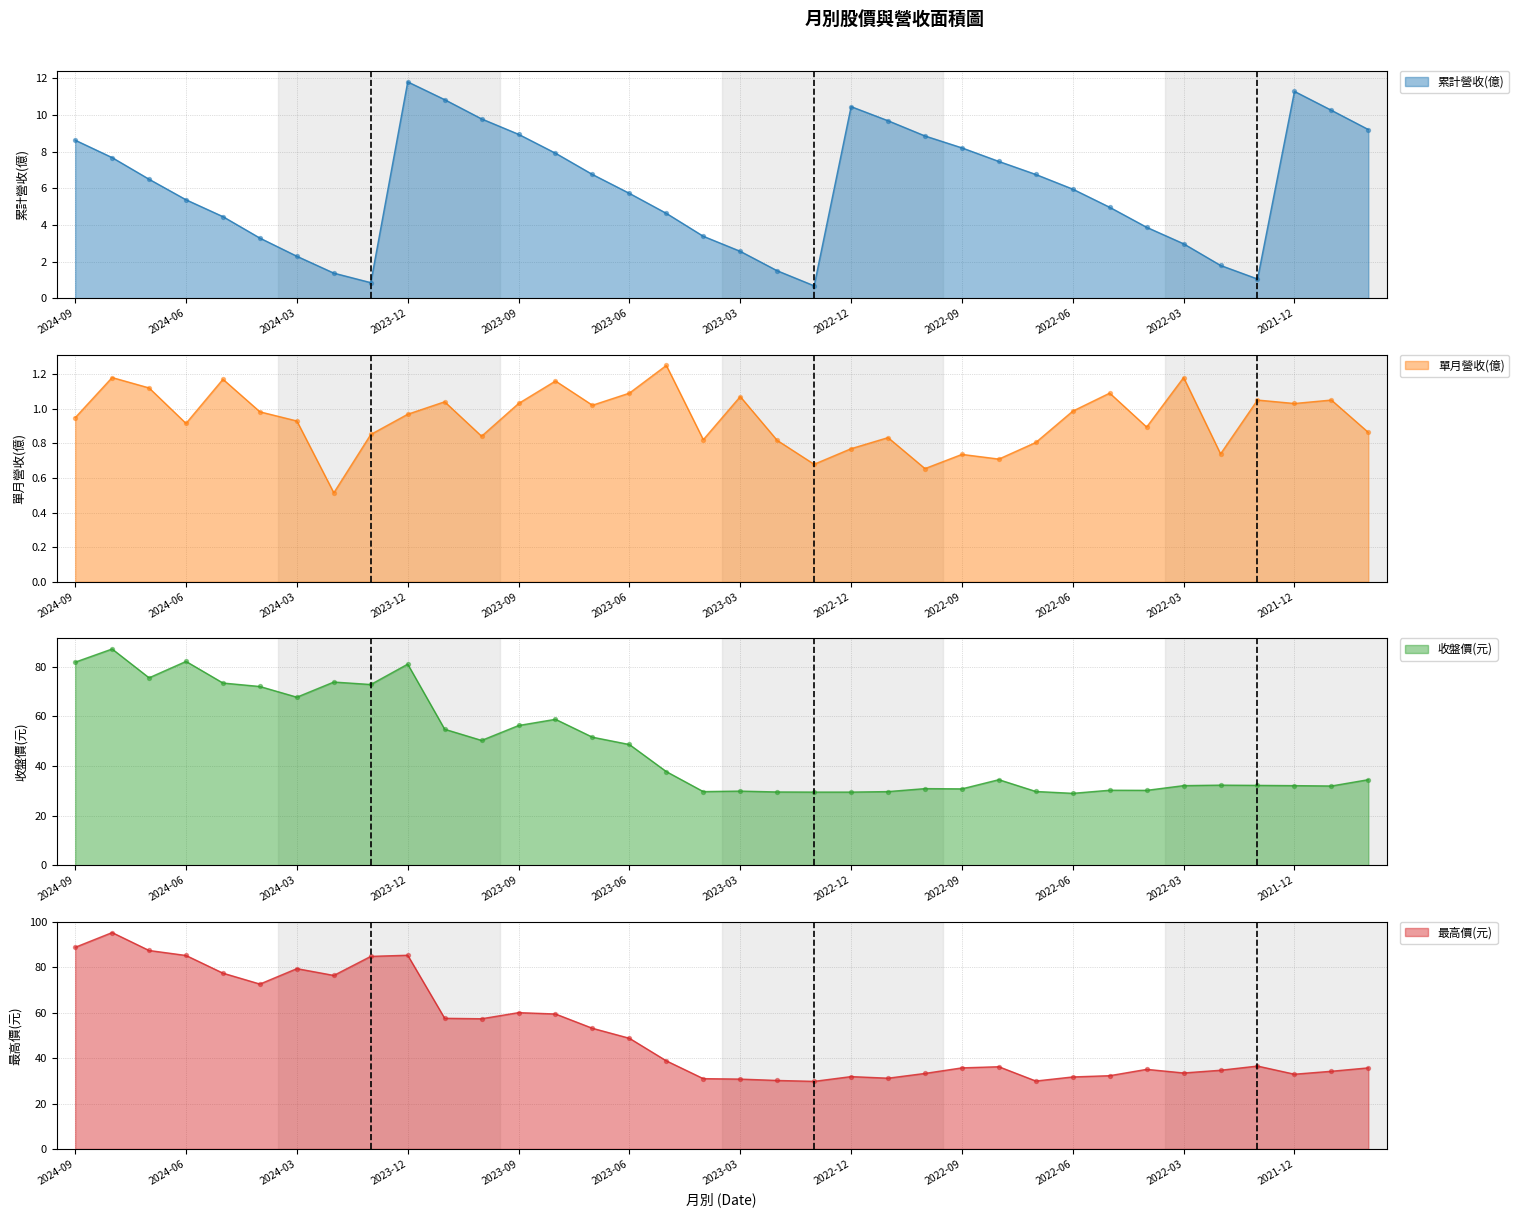

At which category is the sum across all series the highest?

2024-08